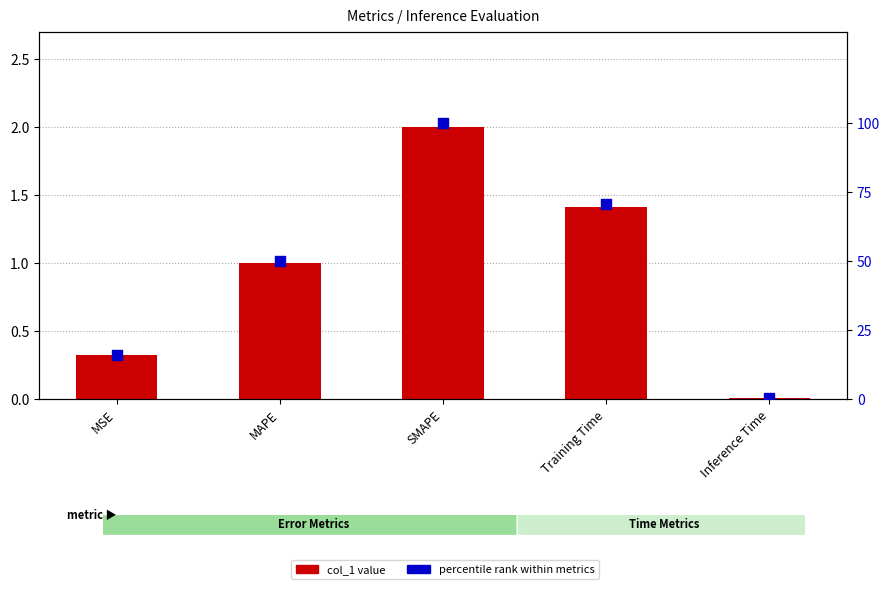

Which series contains the highest Y value?

percentile rank within metrics